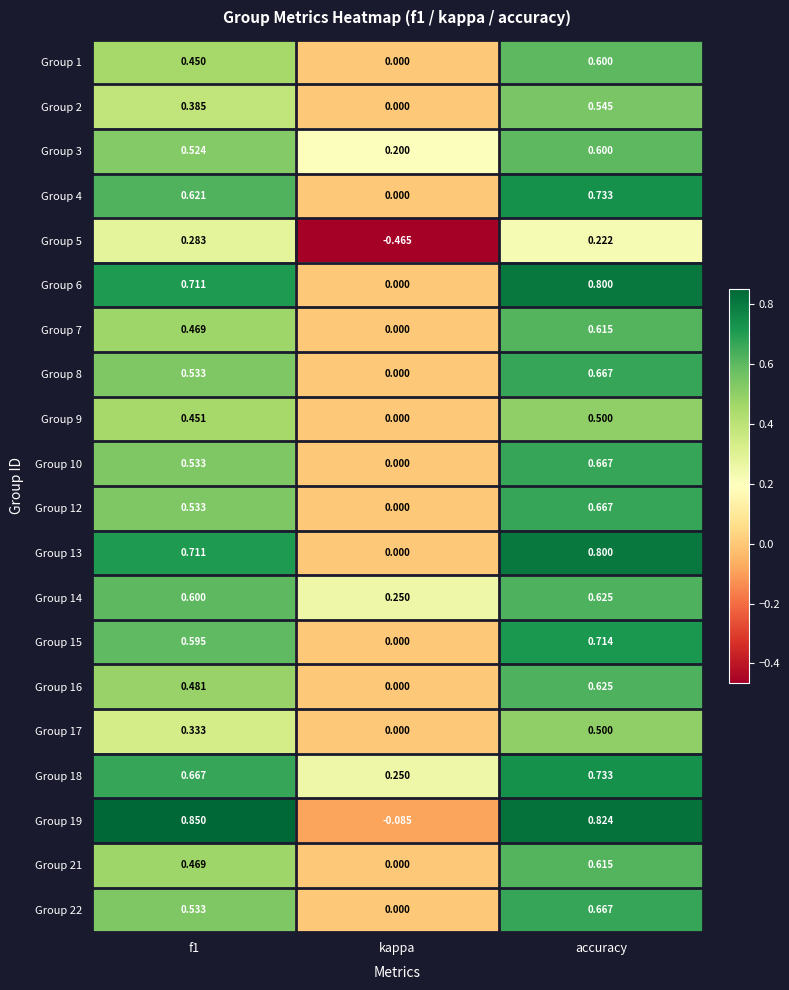

At how many categories does at least one series exceed 0?

3